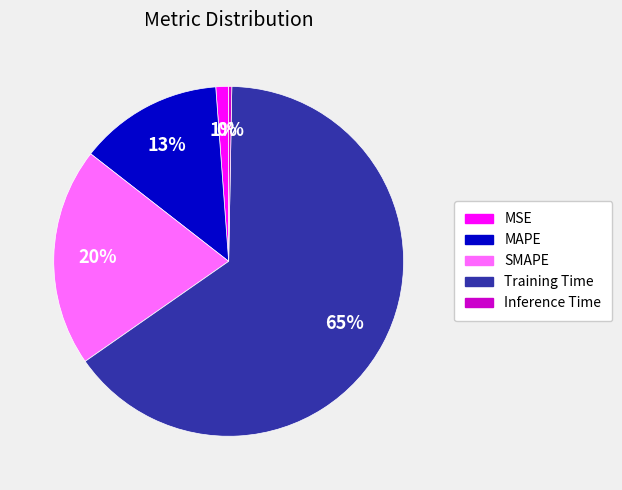

To the nearest percent, what is the combined percentage of MSE and MAPE?

14%